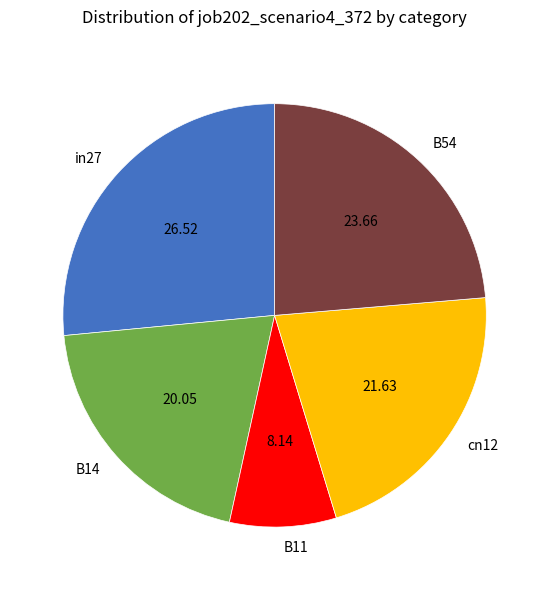

The B11 slice represents 20% of the pie. True or false?

False